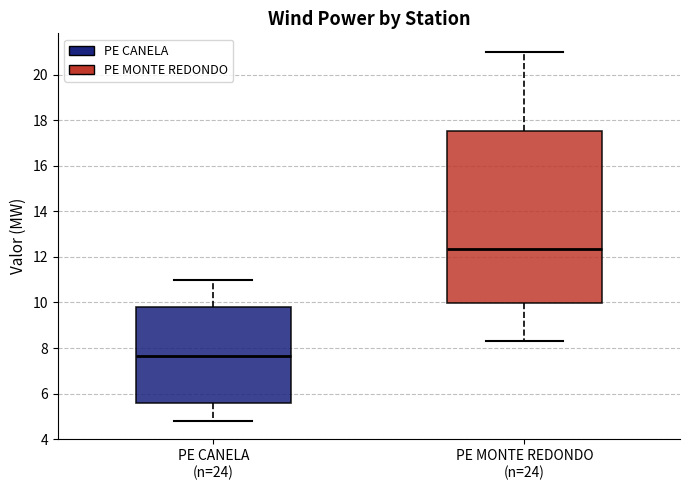

Reading left to right, read every box against the y-axis: the position of its median line, the range the box covers, and the ends of its whiskers. The values are not printed on the chart, so give them approximately, as read against the axis.

PE CANELA (n=24): median 7.6, box 5.6 to 9.8, whiskers 4.8 to 11.0
PE MONTE REDONDO (n=24): median 12.4, box 10.0 to 17.6, whiskers 8.4 to 21.0